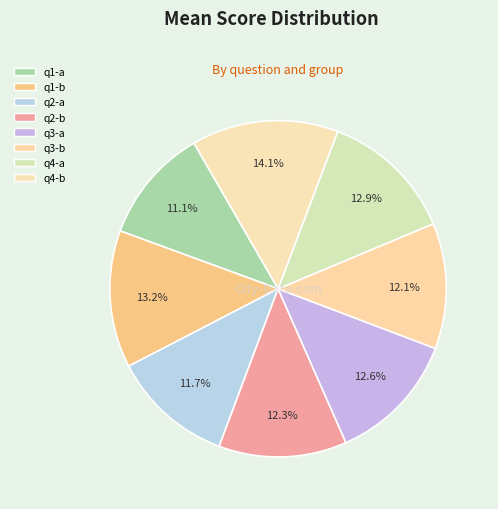

Is q4-a the majority of the pie?

No